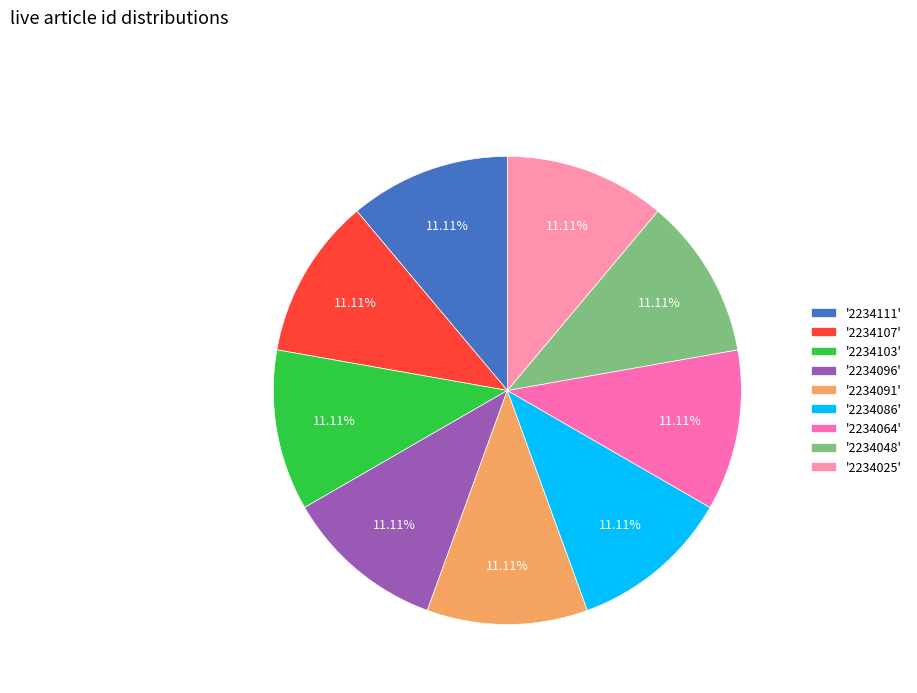

How many slices are in this pie chart?

9